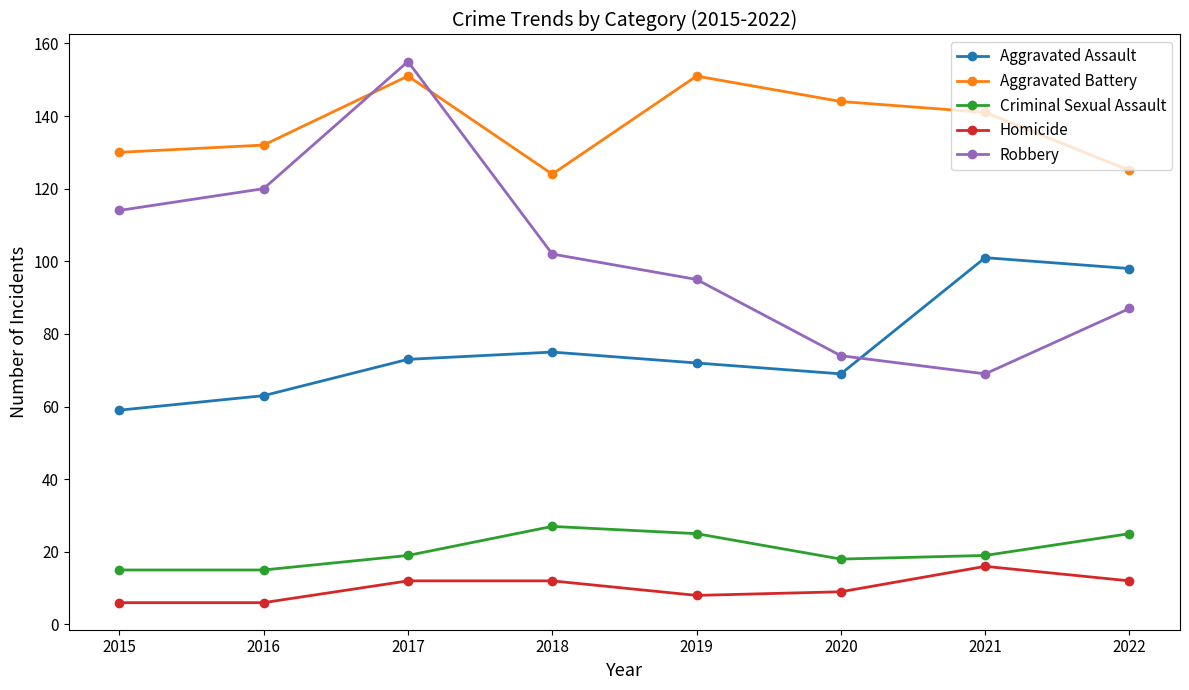

How many series are shown in this chart?

5